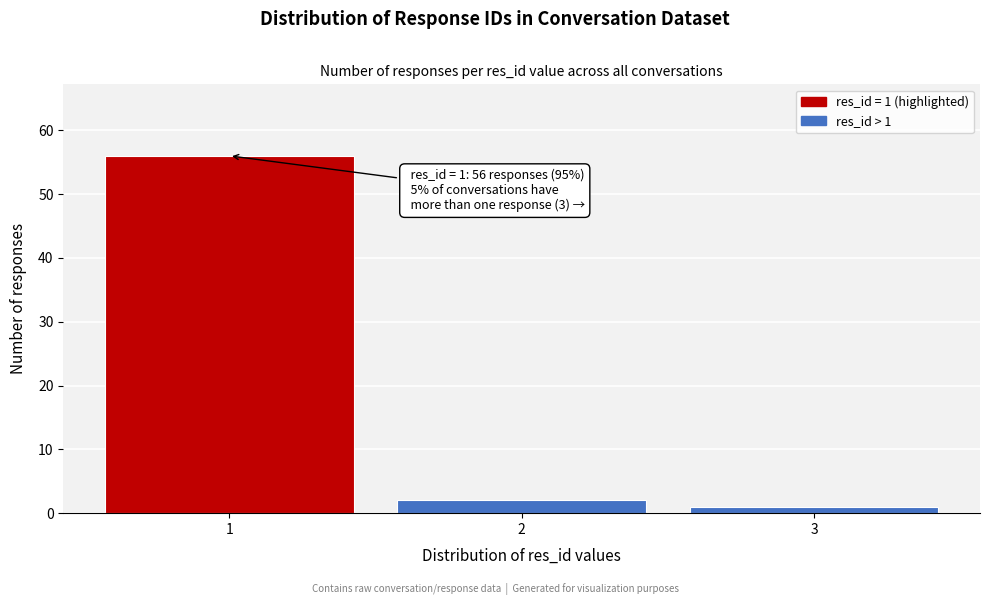

Reading right to left, transcribe all the data shown in this chart.

1	2	56